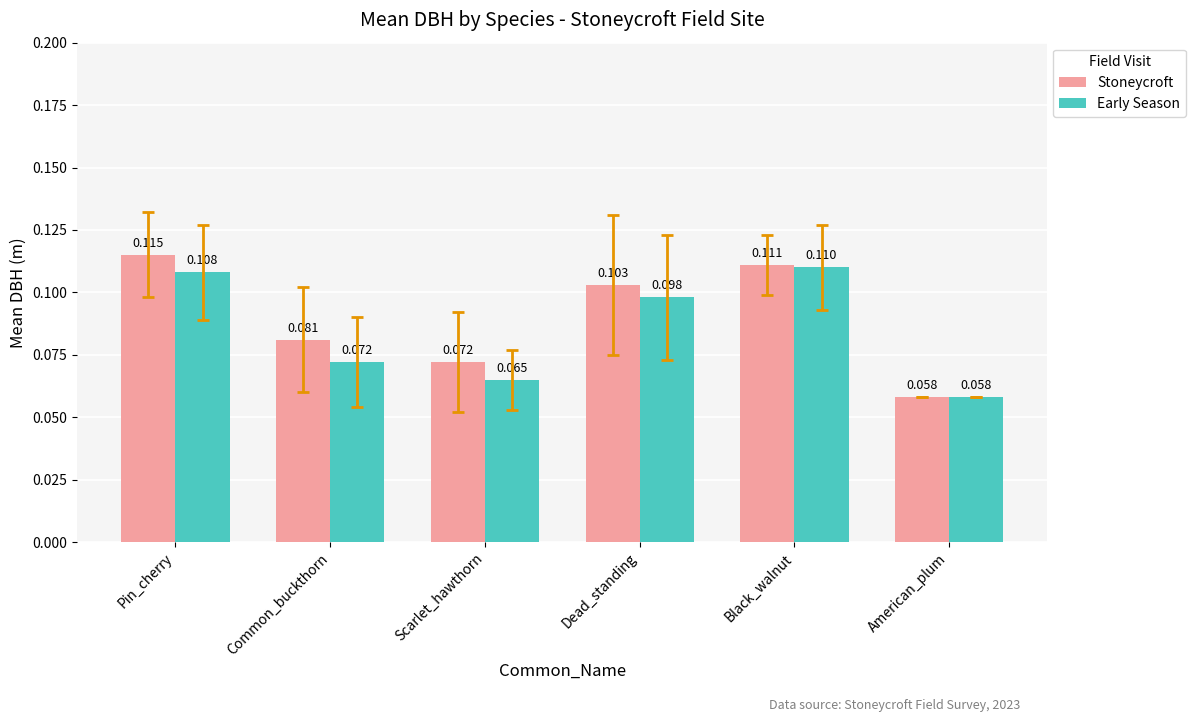

Where is Early Season nearest to the value 0?

American_plum